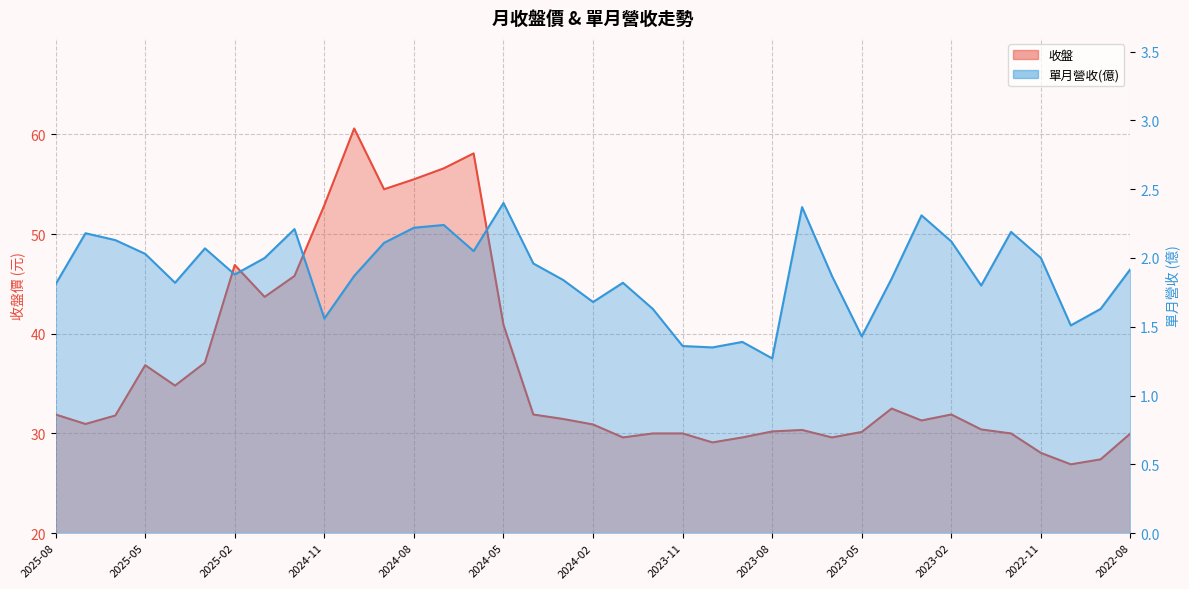

At which category is the sum across all series the highest?

2024-10